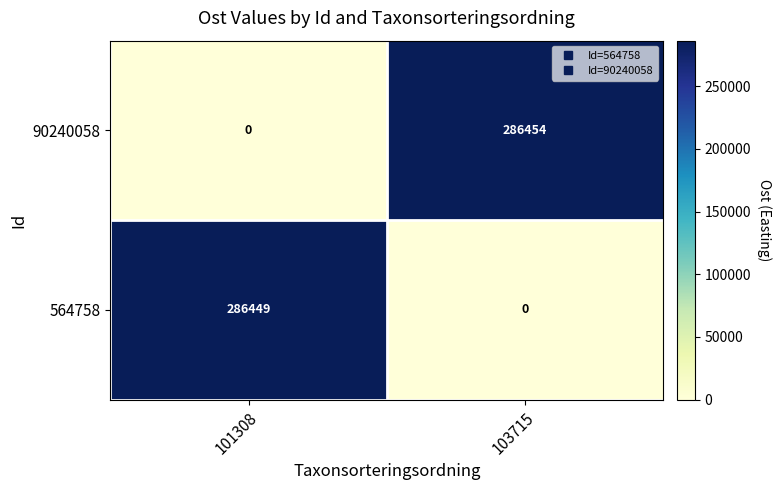

At which label does 90240058 reach its peak?

103715